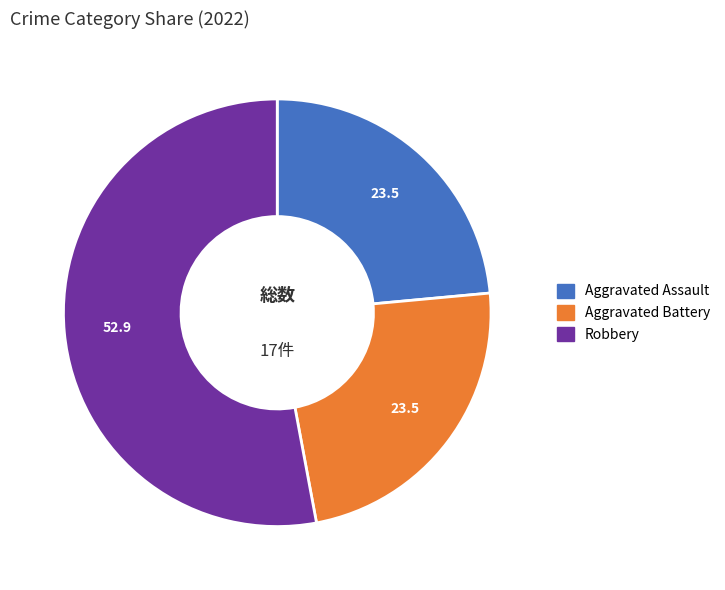

Does any single category account for the majority?

Yes